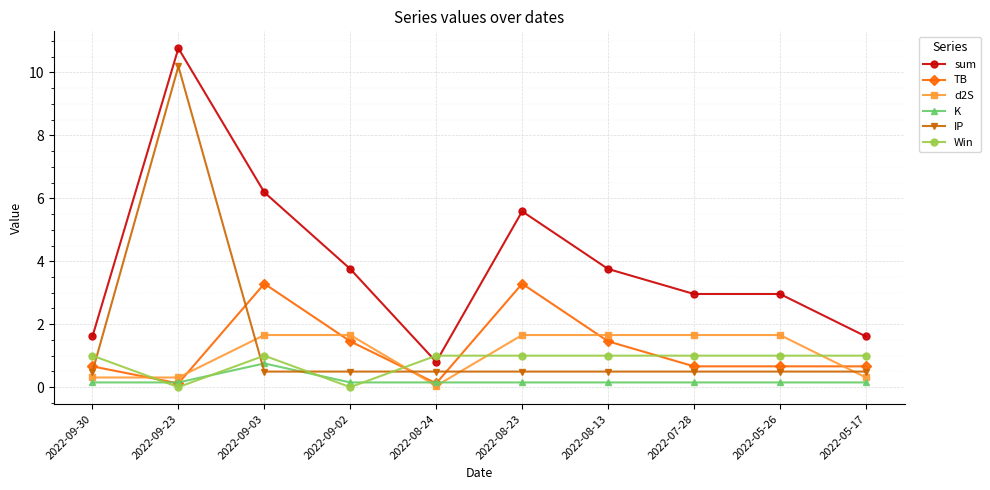

How many lines are shown in the chart?

6